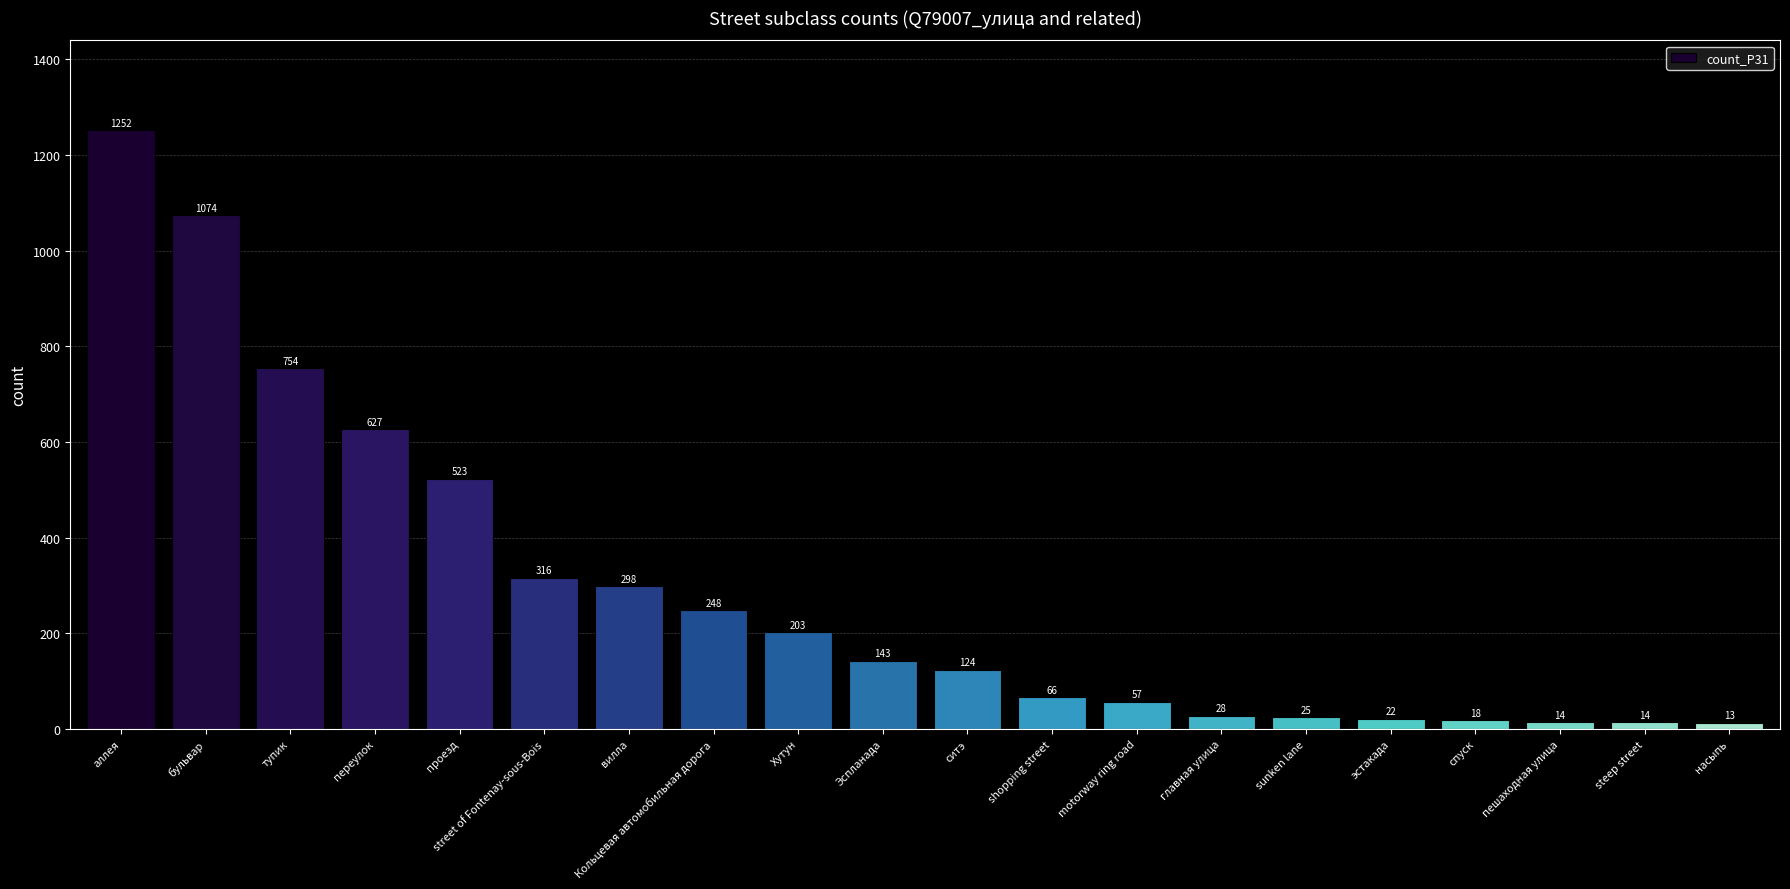

Does the chart contain any negative values?

No